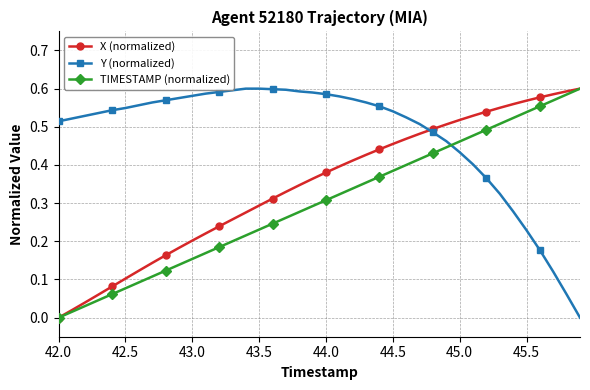

Which series has the largest total across all categories?

Y (normalized)